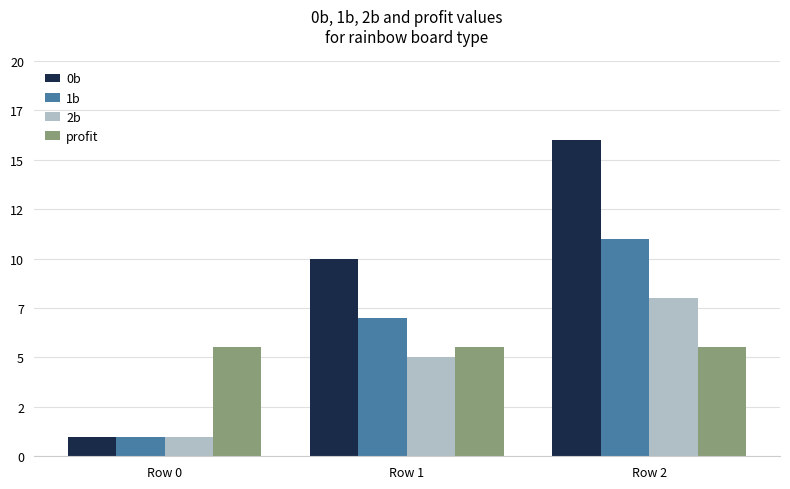

Reading left to right, list all the values displayed in this chart.

0b: 1.0	10.0	16.0
1b: 1.0	7.0	11.0
2b: 1.0	5.0	8.0
profit: 5.5	5.5	5.5